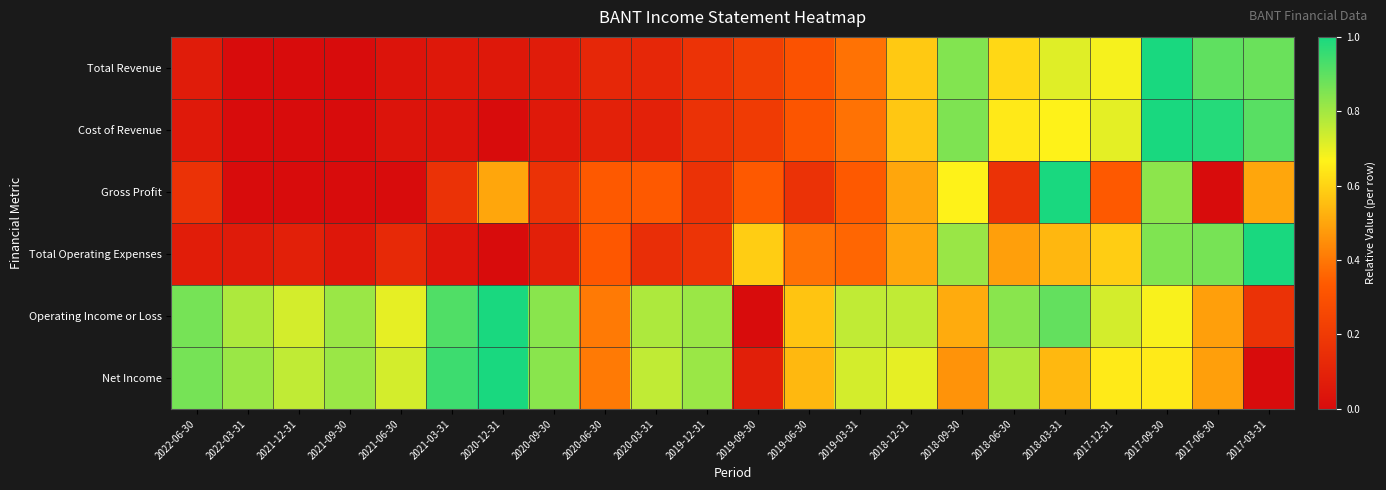

List the series in order of their peak value, highest first.

Total Revenue, Cost of Revenue, Gross Profit, Total Operating Expenses, Operating Income or Loss, Net Income